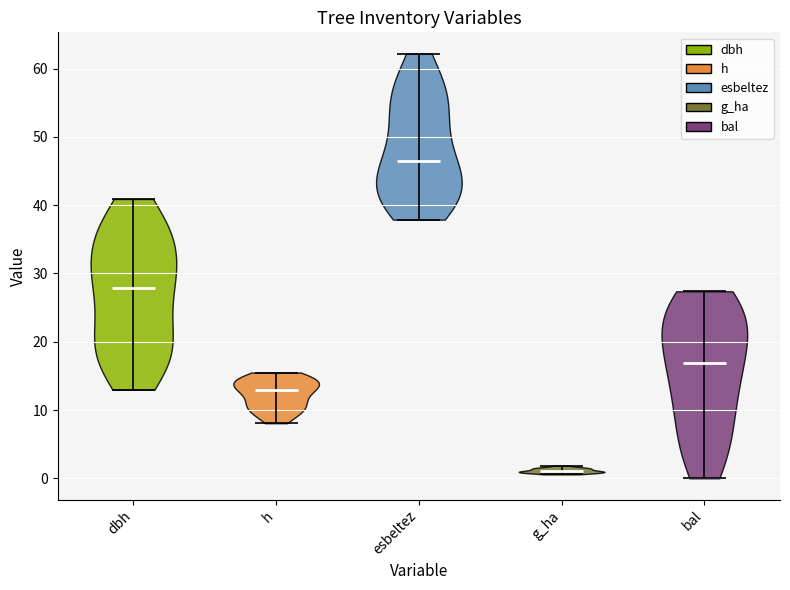

Where does the median line of the violin for h sit on the y-axis? The values are not printed on the chart, so give them approximately, as read against the axis.

13